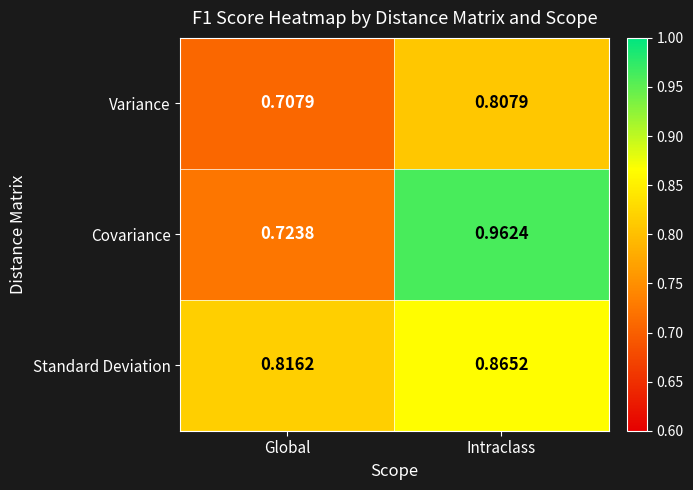

Which label corresponds to the largest value in the chart?

Intraclass